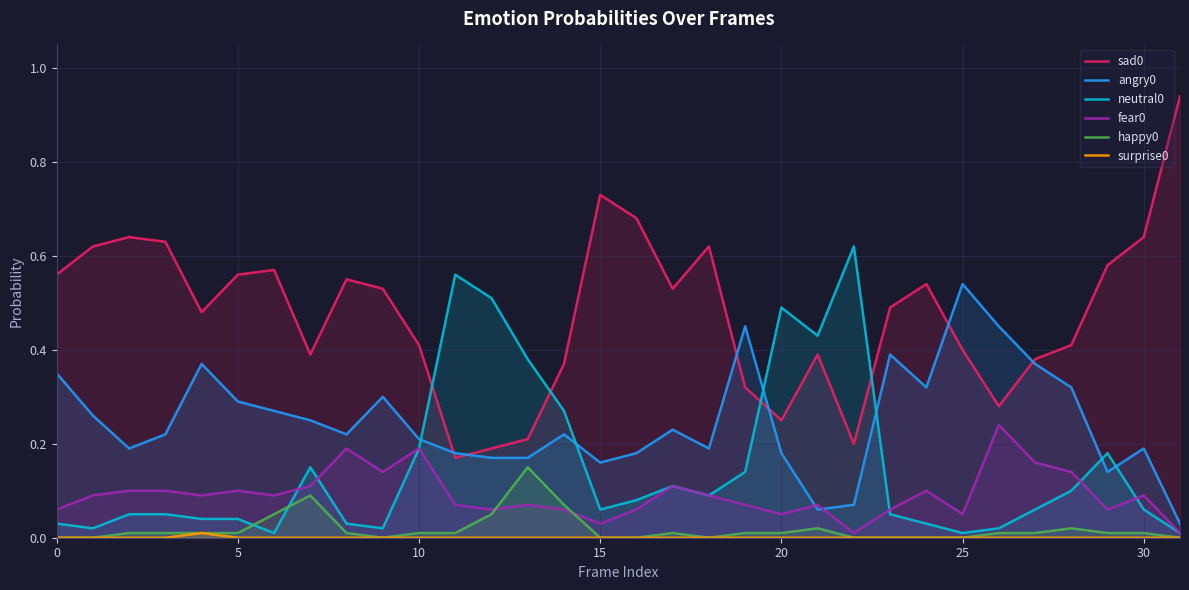

Which series has the largest total across all categories?

sad0